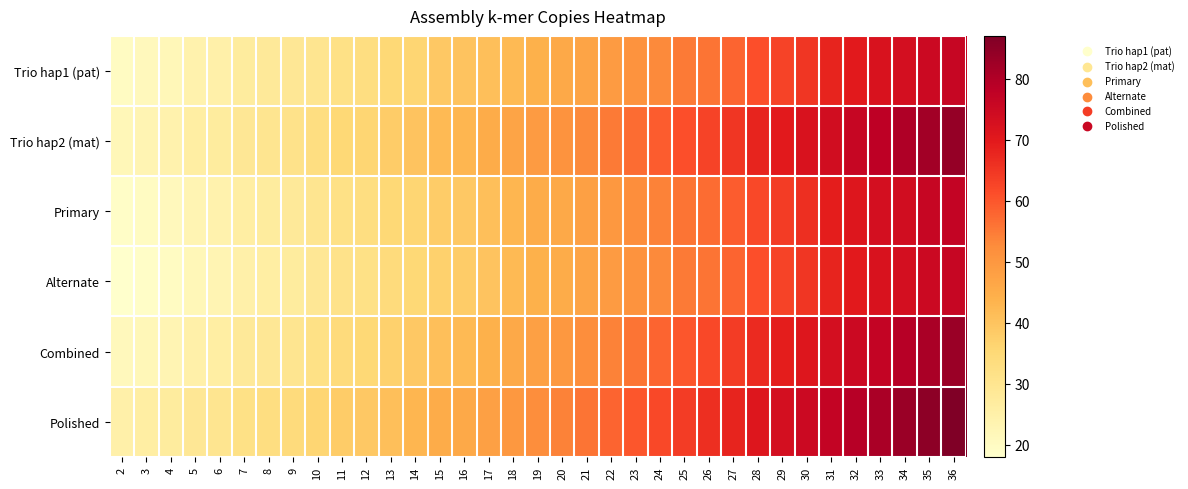

At which category does the chart reach its peak across all series?

36